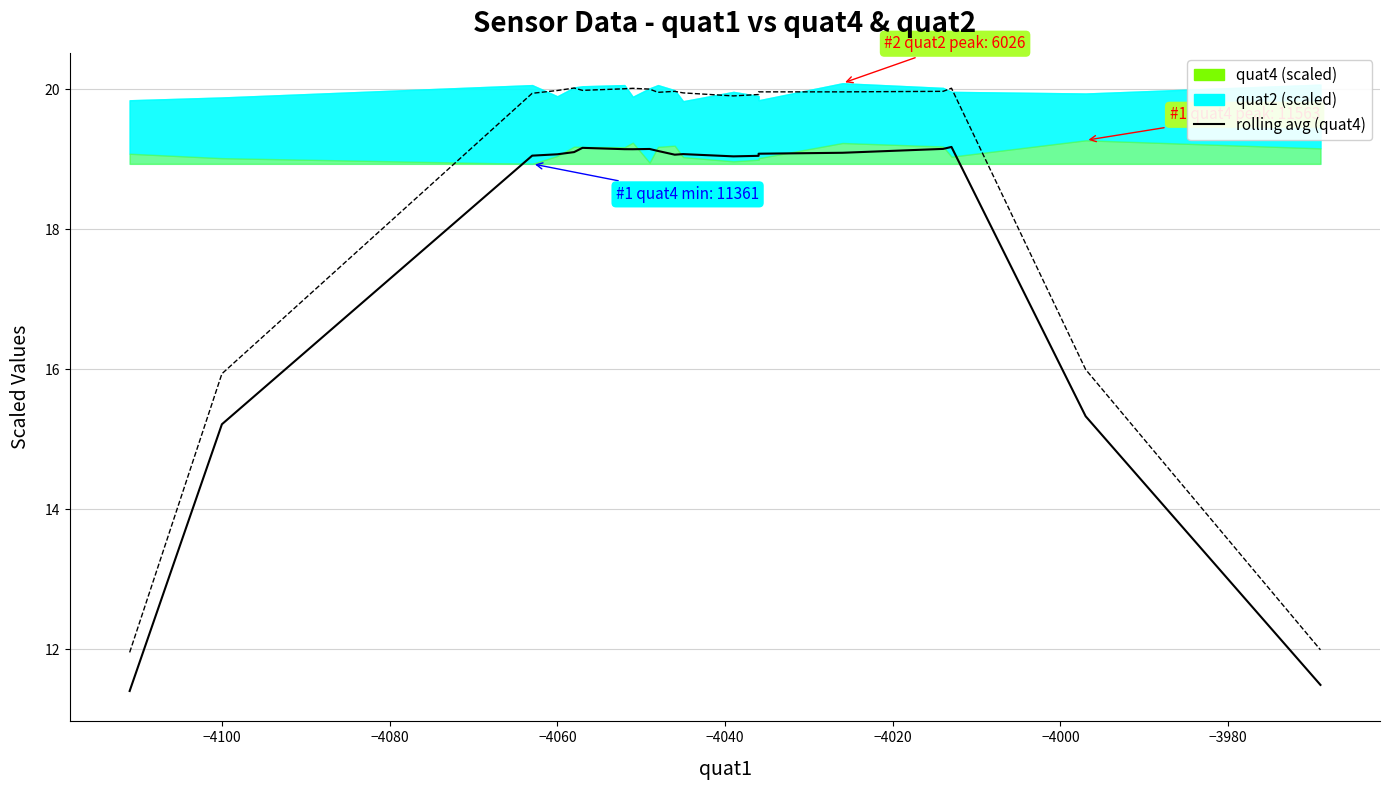

What is the sum of all 7-pt rolling avg (quat4) values?

359.1